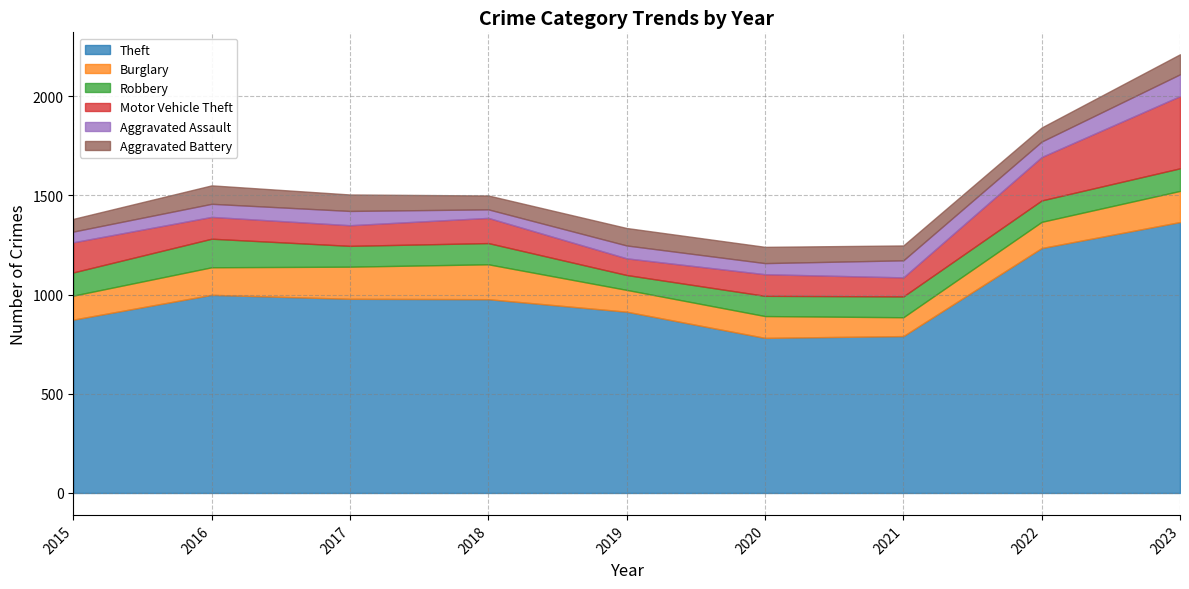

Between 2018 and 2021, which series saw the biggest shift?

Theft